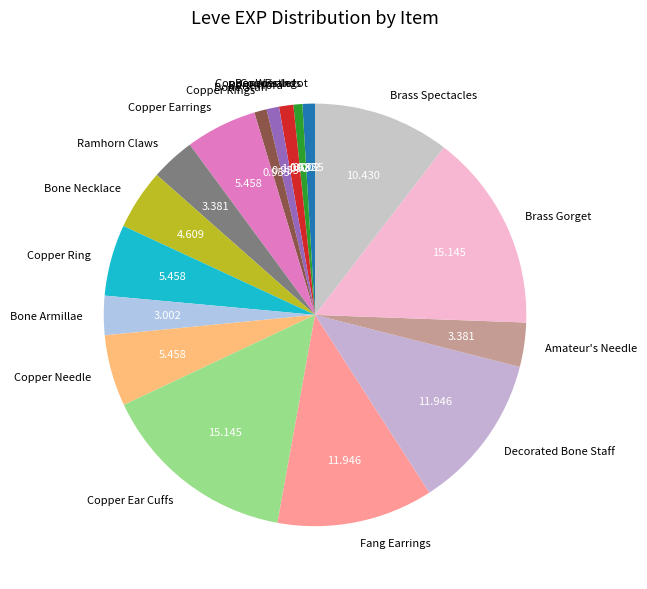

Is it true that Amateur's Needle is 3% of the pie?

True